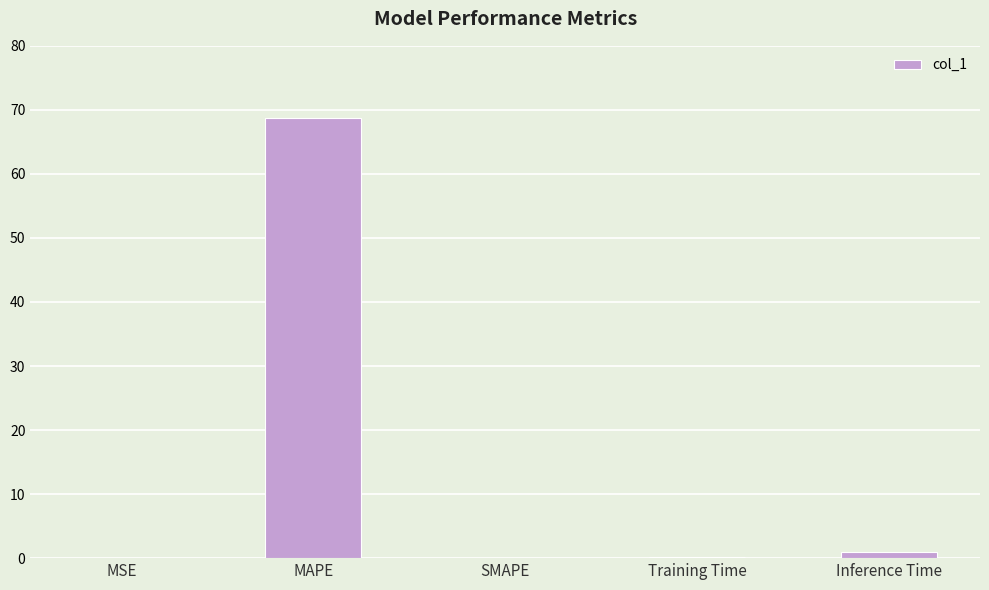

True or false: the data shows 68.7 at MAPE.

True